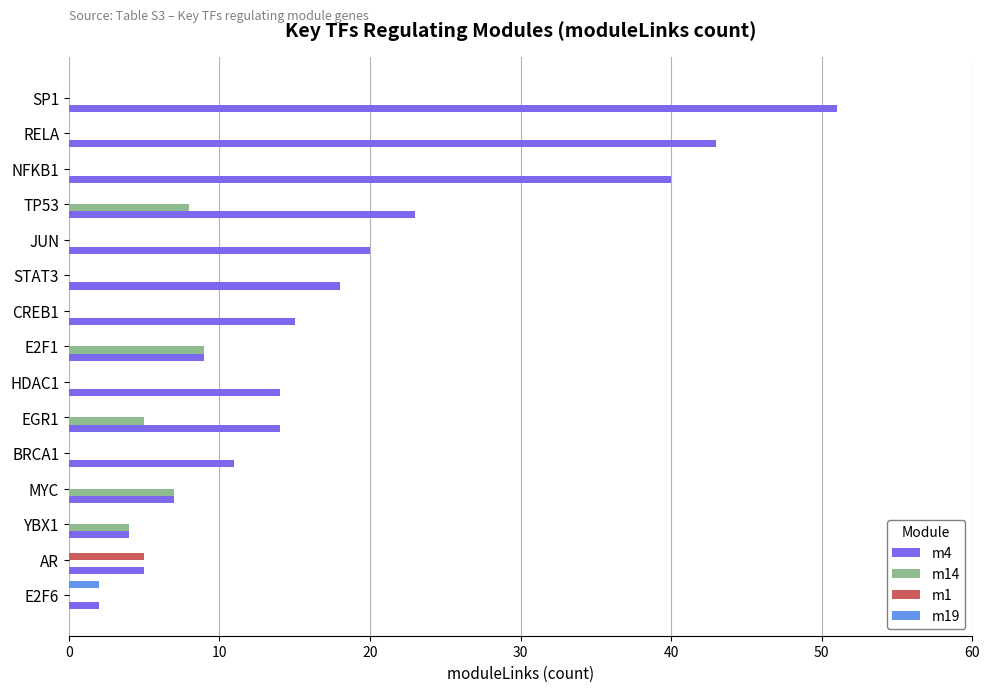

What is the maximum value shown in the chart?

51